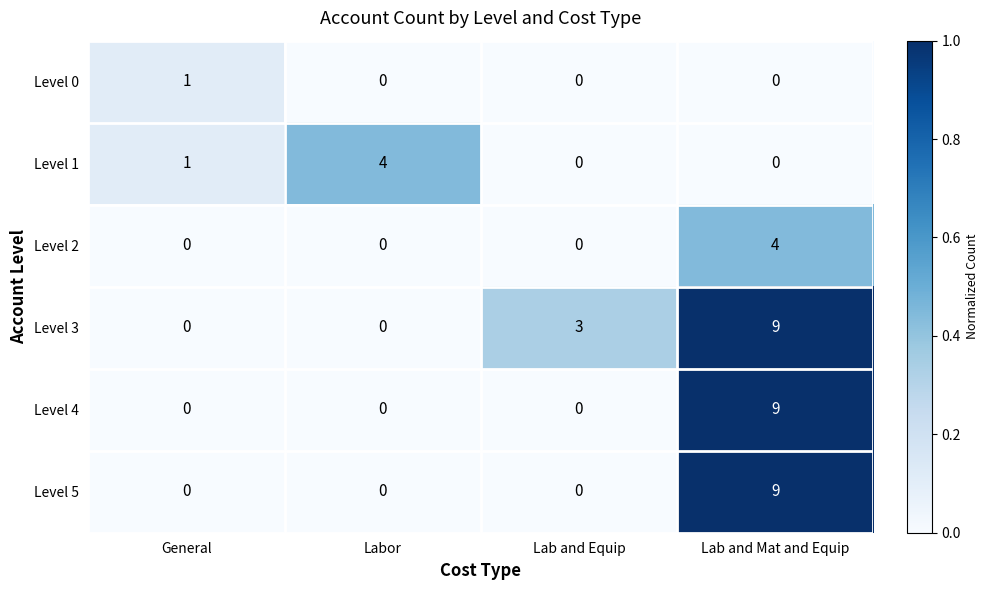

Count the Level 3 values in the range 0 to 9.

4